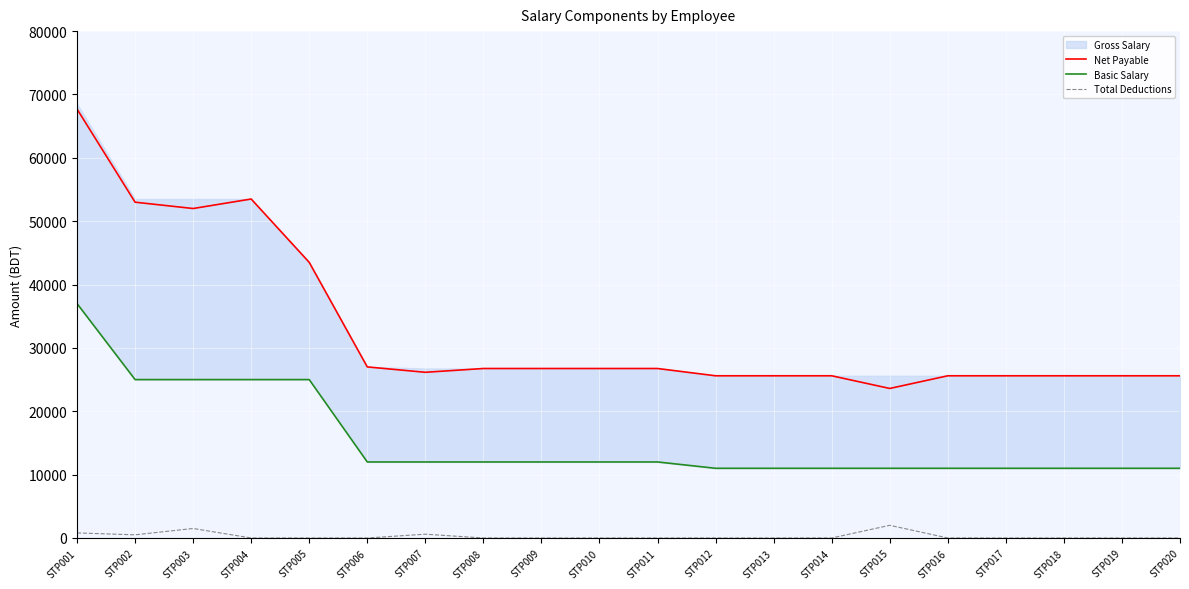

What is the sum of all Basic Salary values?

308000